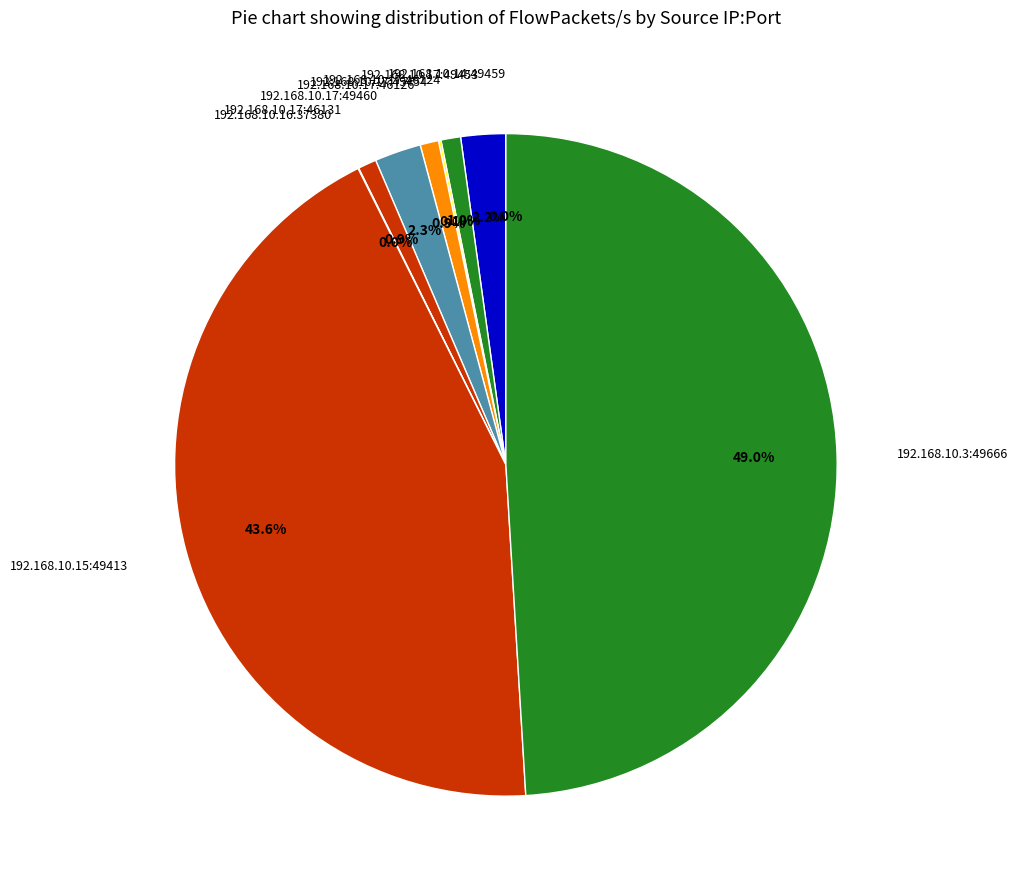

Does 192.168.10.17:49453 represent more than half of the total?

No